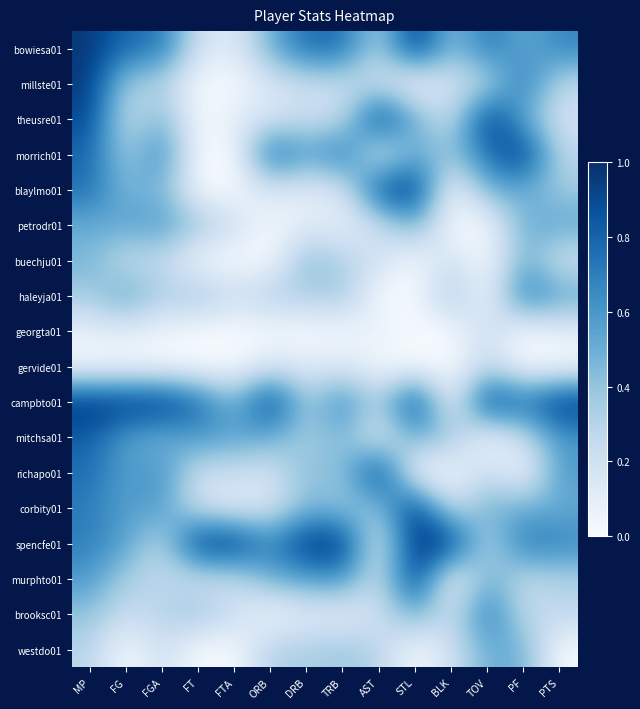

Which label corresponds to the largest value in the chart?

STL